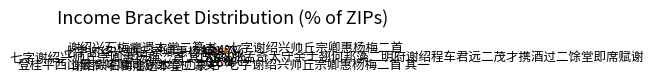

How many slices are in this pie chart?

8